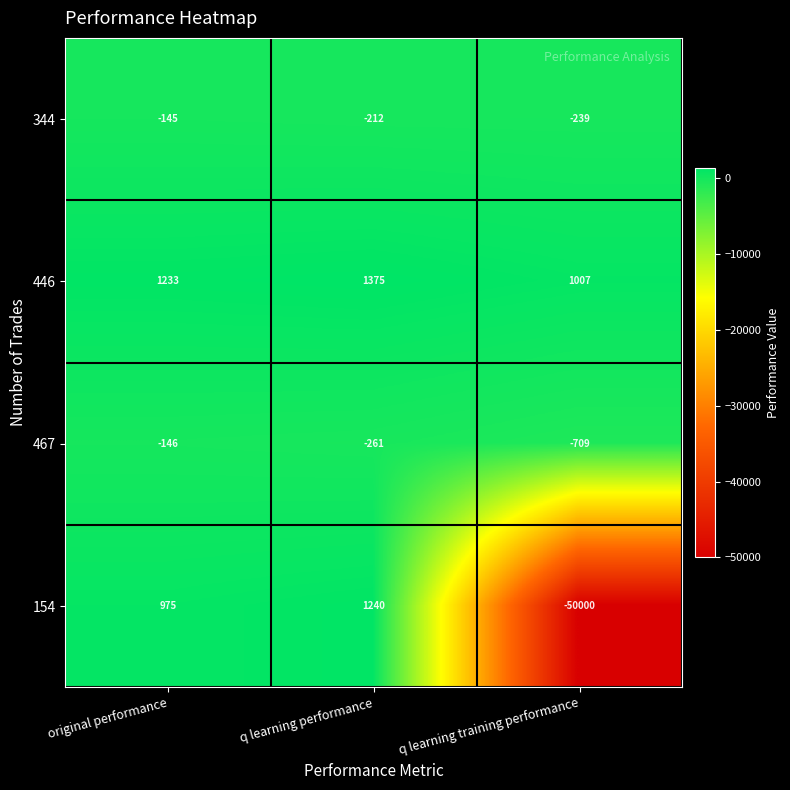

What is the difference between the highest and lowest values at q learning performance?

1636